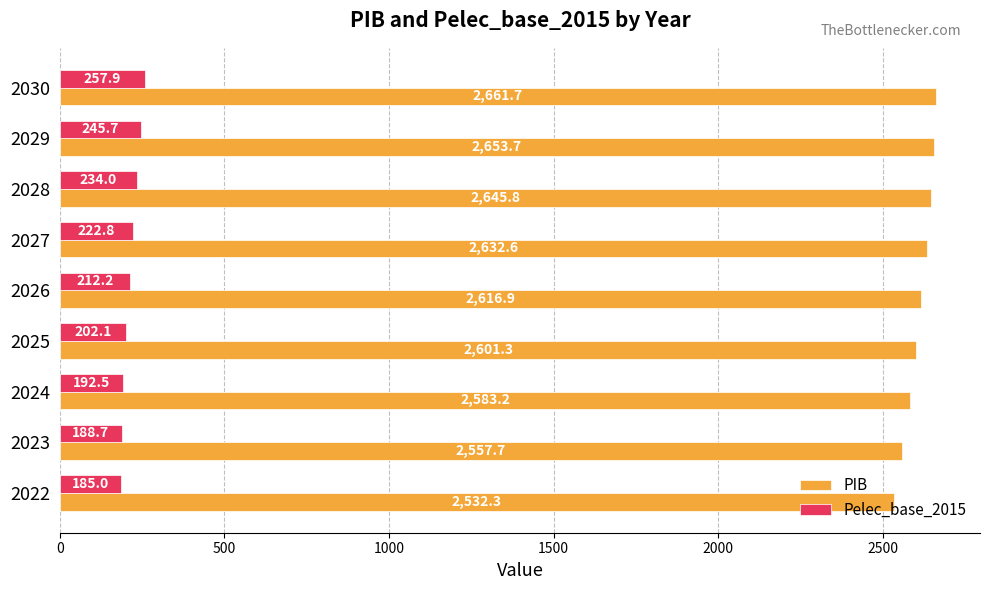

What is the average value of the Pelec_base_2015 series?

215.7